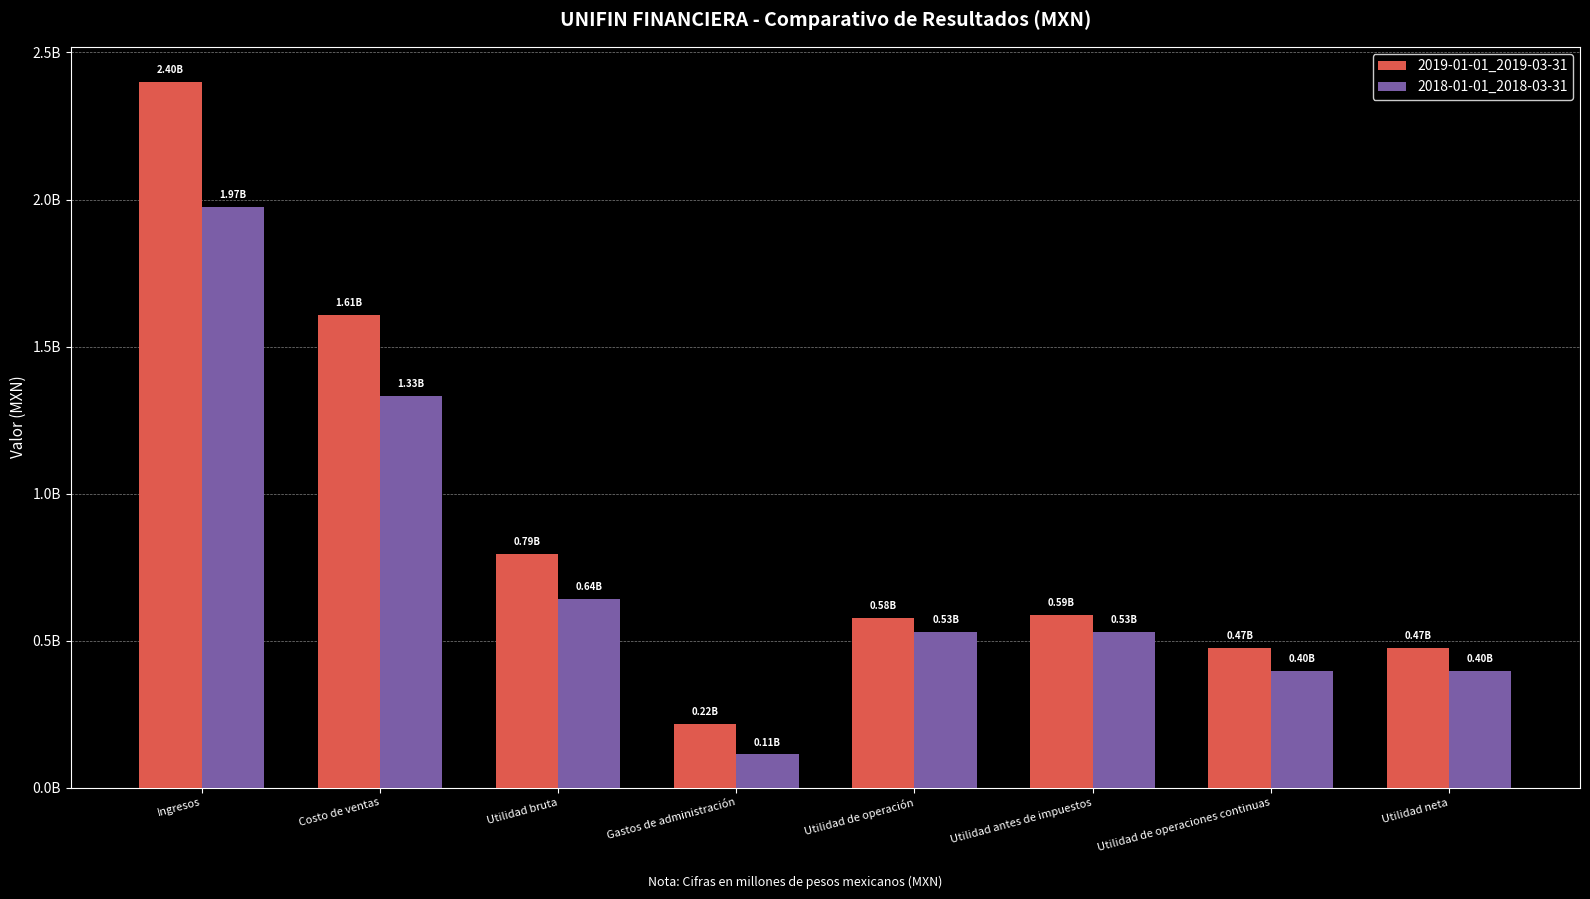

What is the approximate value of 2019-01-01_2019-03-31 at Utilidad antes de impuestos?

588220000